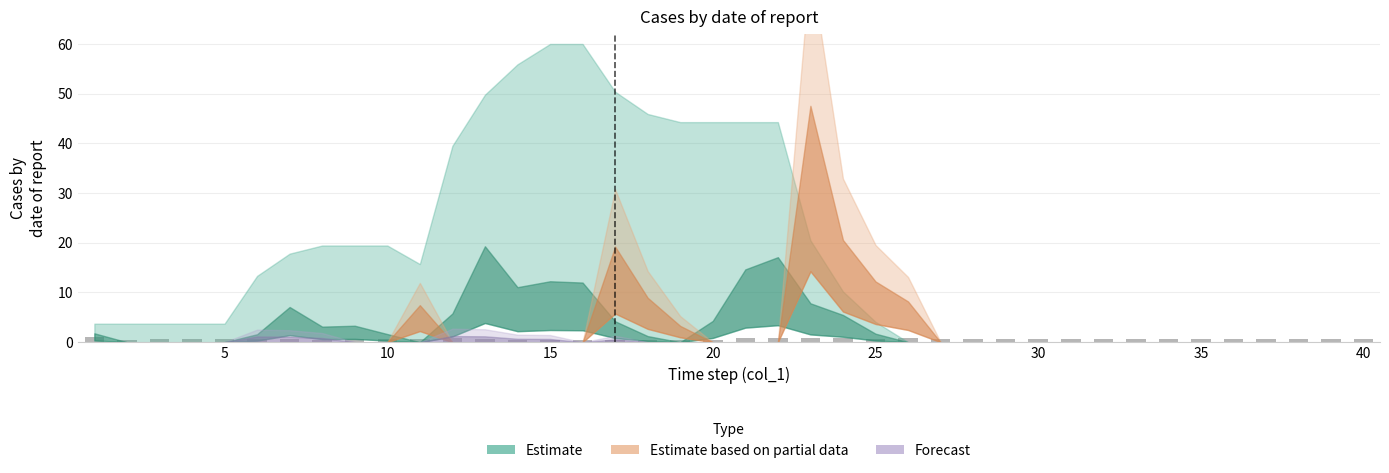

What is the minimum value shown in the chart?

0.4